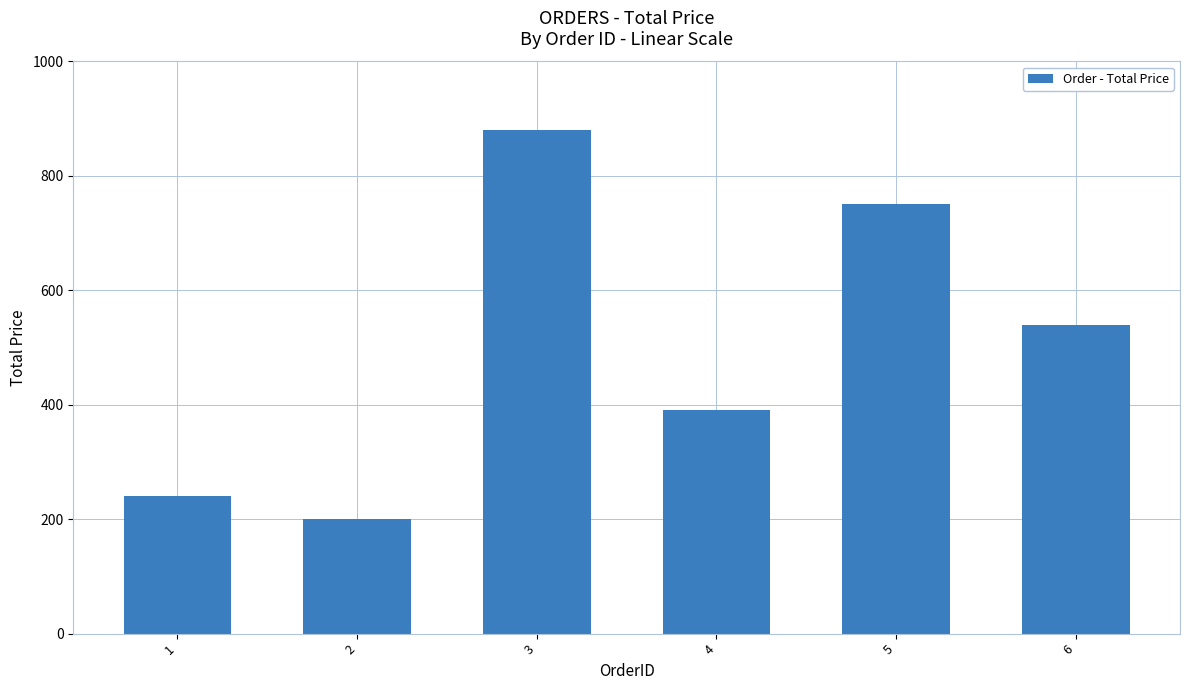

What is the ratio of the value at 4 to the value at 5?

0.5